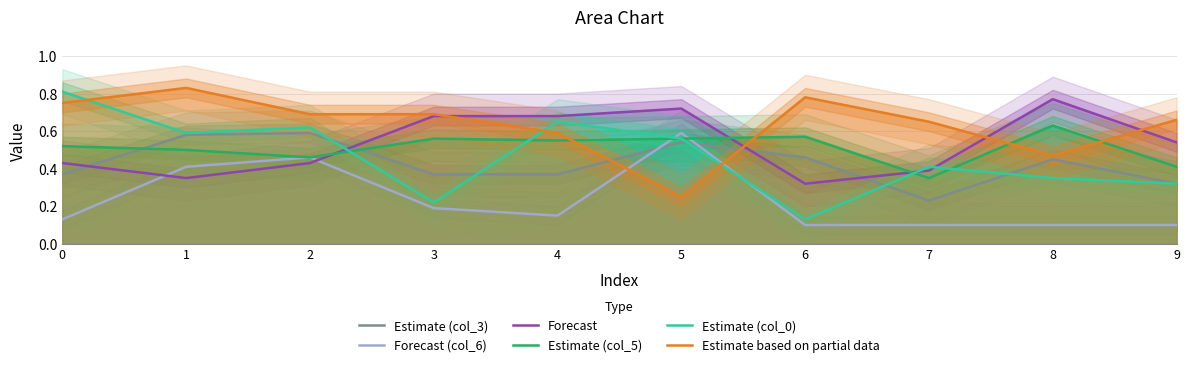

What is the minimum value for Estimate (col_3)?

0.2